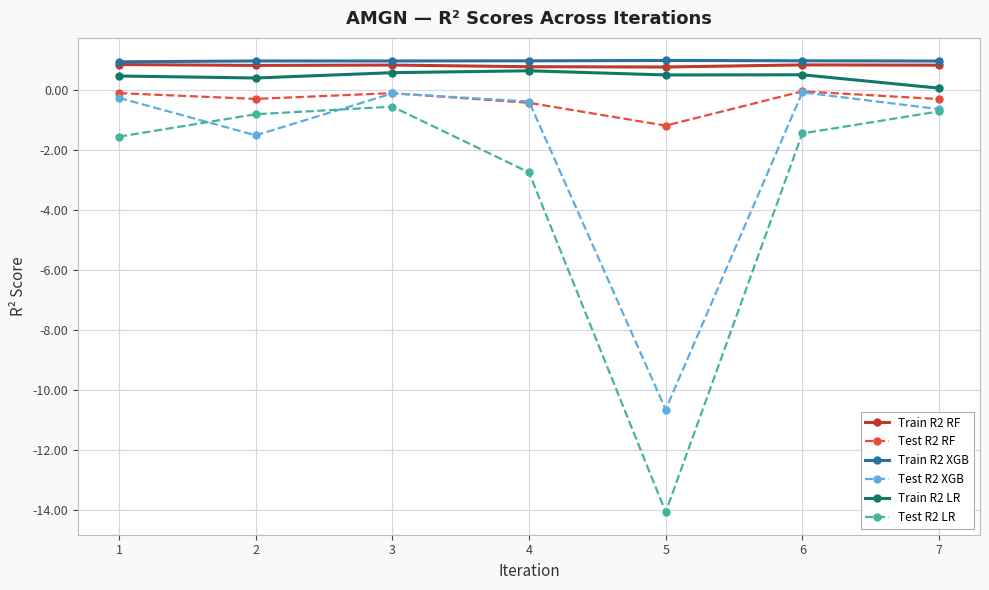

True or false: Train R2 LR and Test R2 LR intersect in this chart.

False